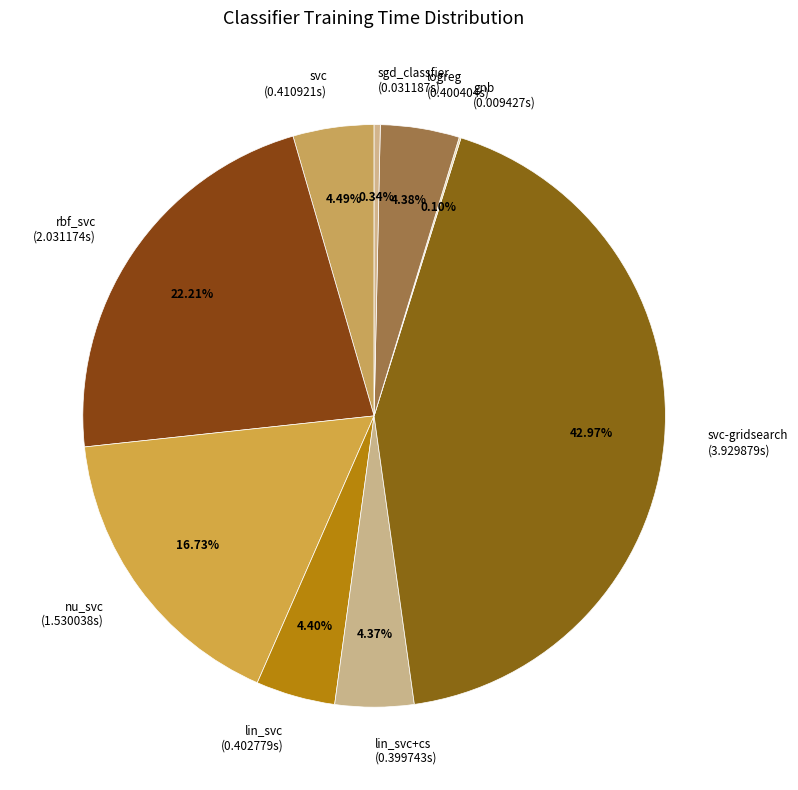

Which has a higher value, svc-gridsearch (3.929879s) or nu_svc (1.530038s)?

svc-gridsearch (3.929879s)